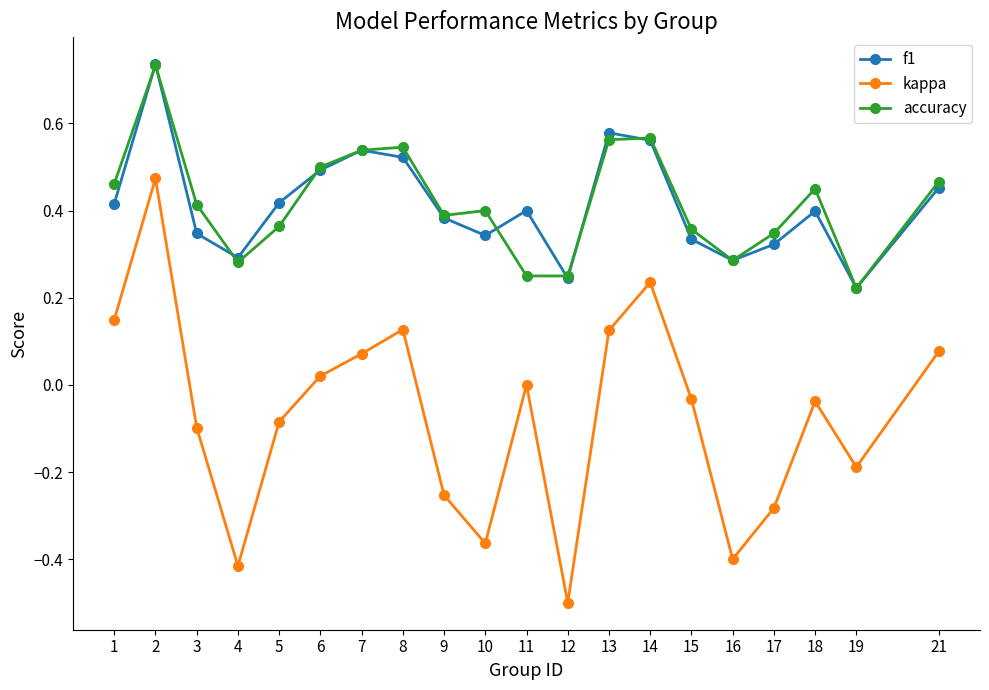

True or false: f1 and kappa cross at least once.

False